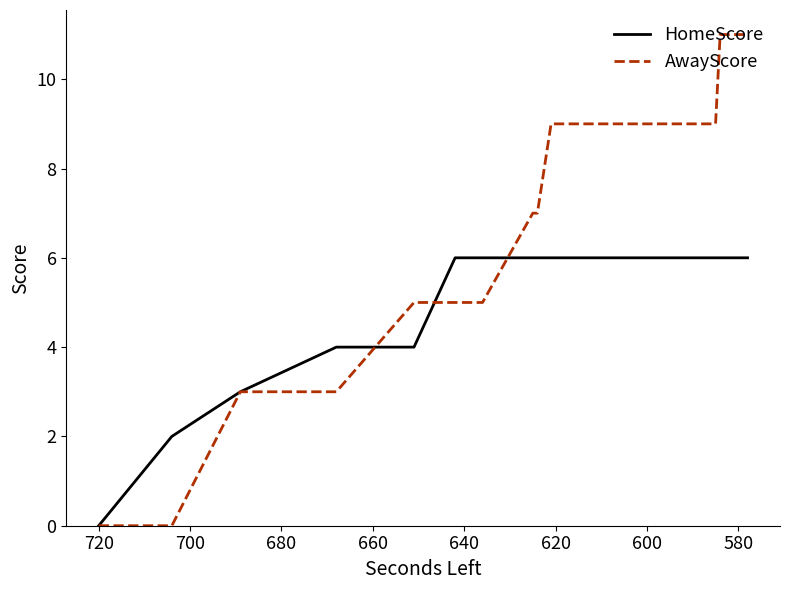

What is the highest value of the HomeScore series?

6